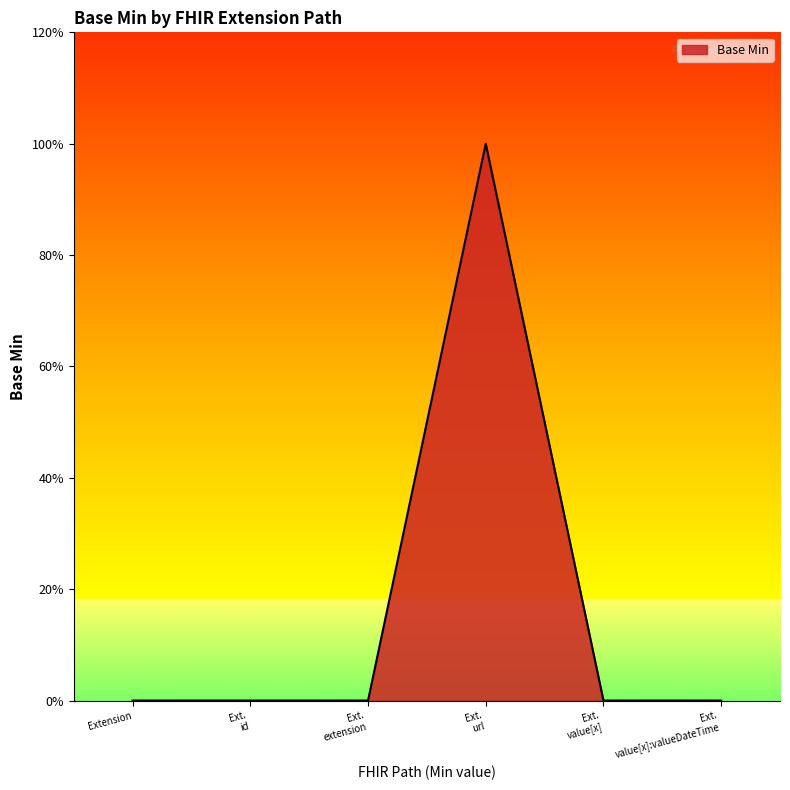

What is the label of the 4th point from the left?

Ext. url